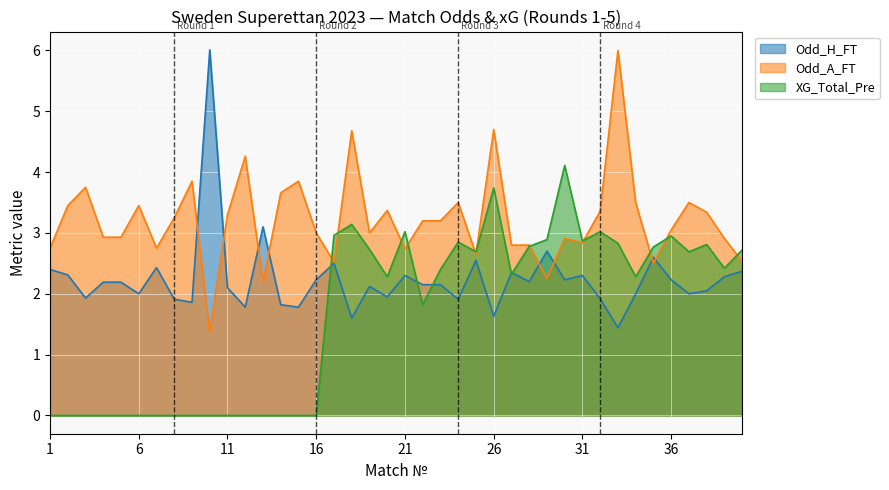

Which series has the largest range (max minus min)?

Odd_A_FT